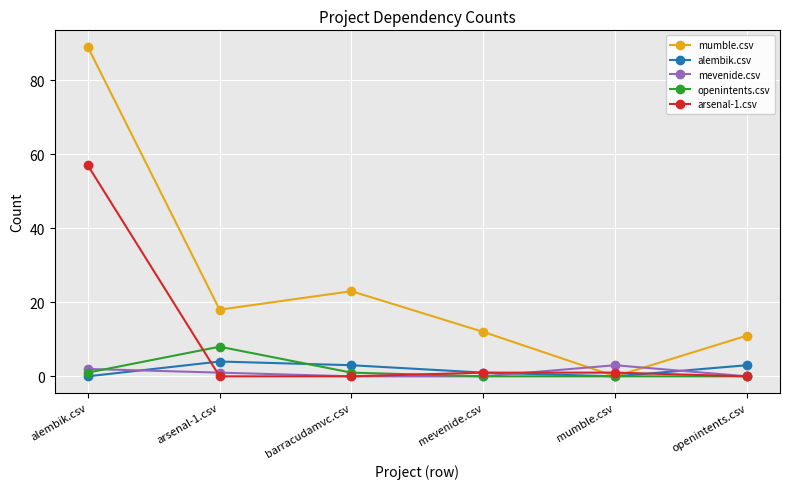

How many data points in mumble.csv are less than 18?

3